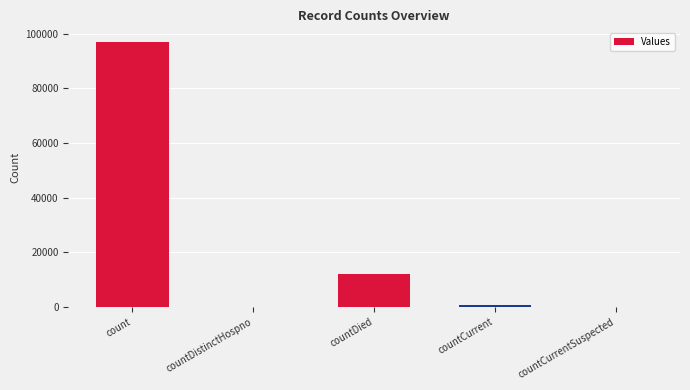

What is the approximate value at countDied?

12033